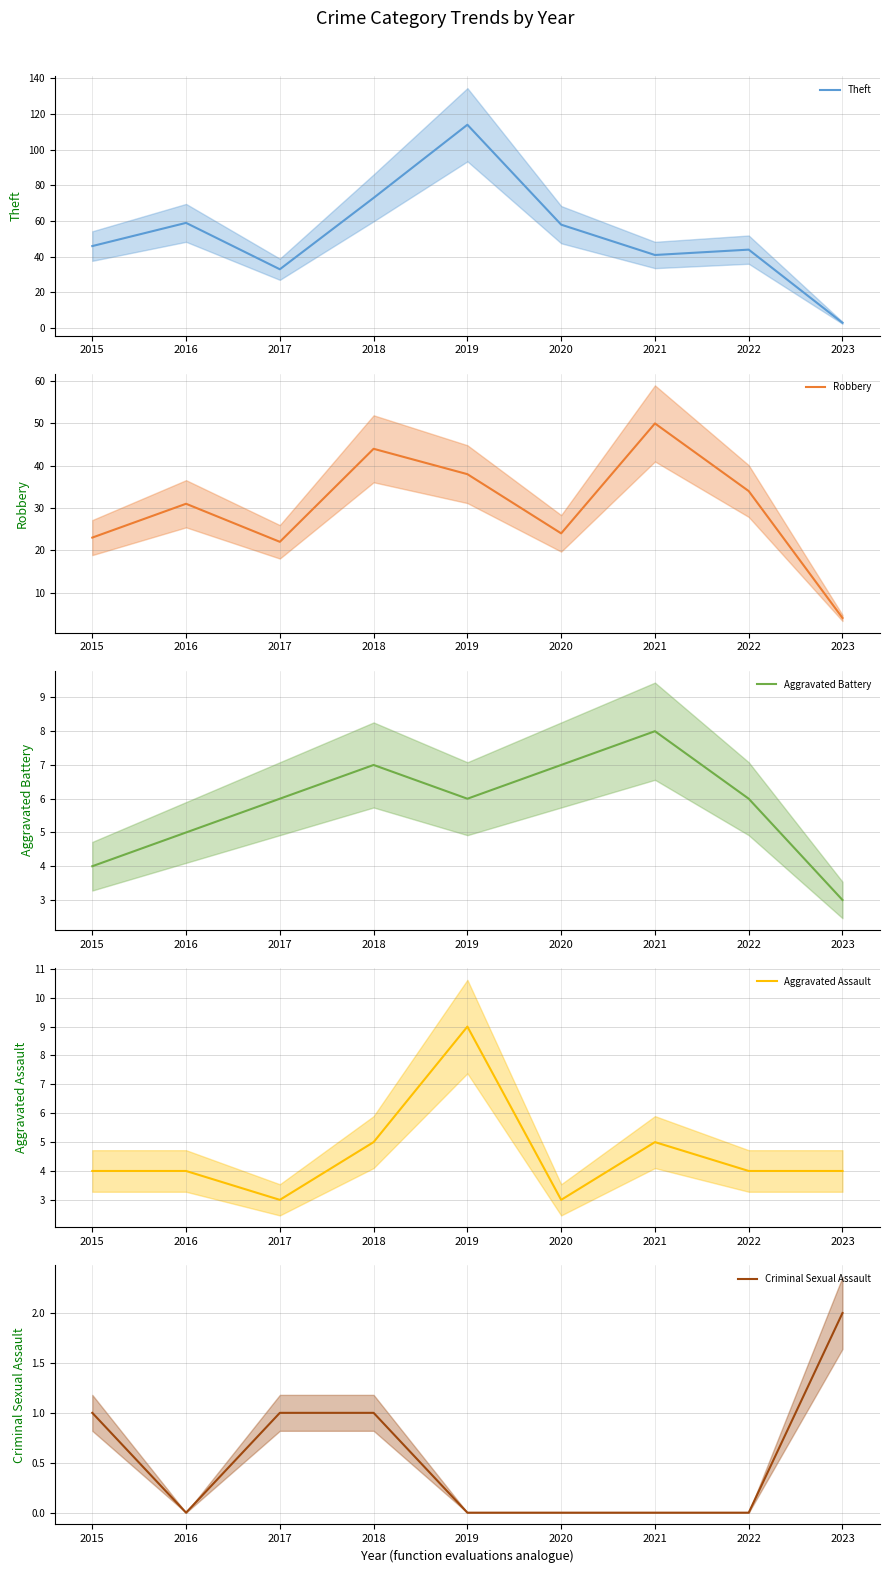

Is the value of Theft (mean) at 2017 greater than the value of Criminal Sexual Assault (mean) at 2019?

Yes